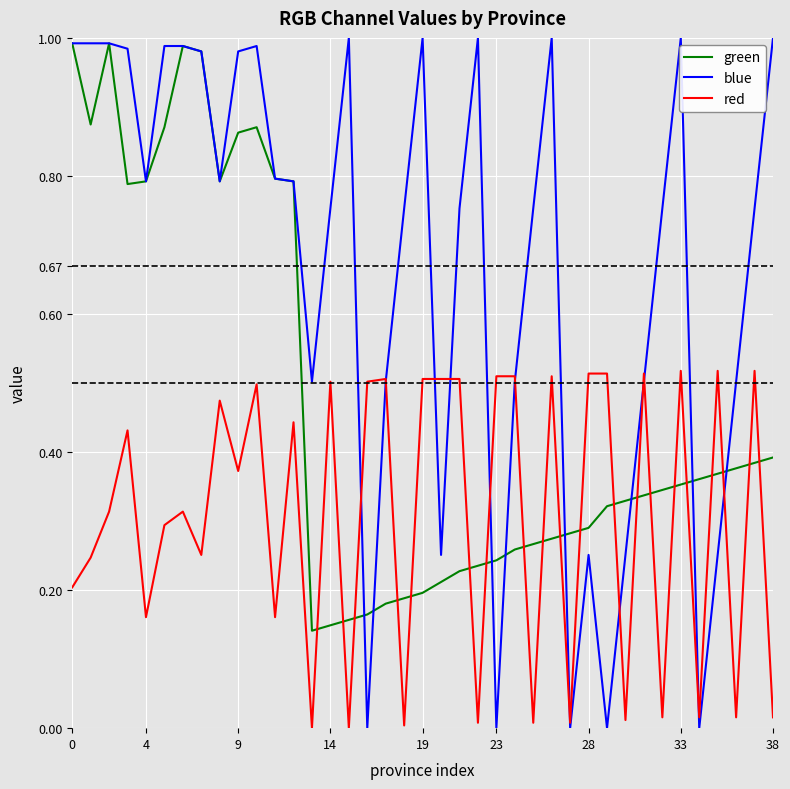

Which series has the largest range (max minus min)?

blue